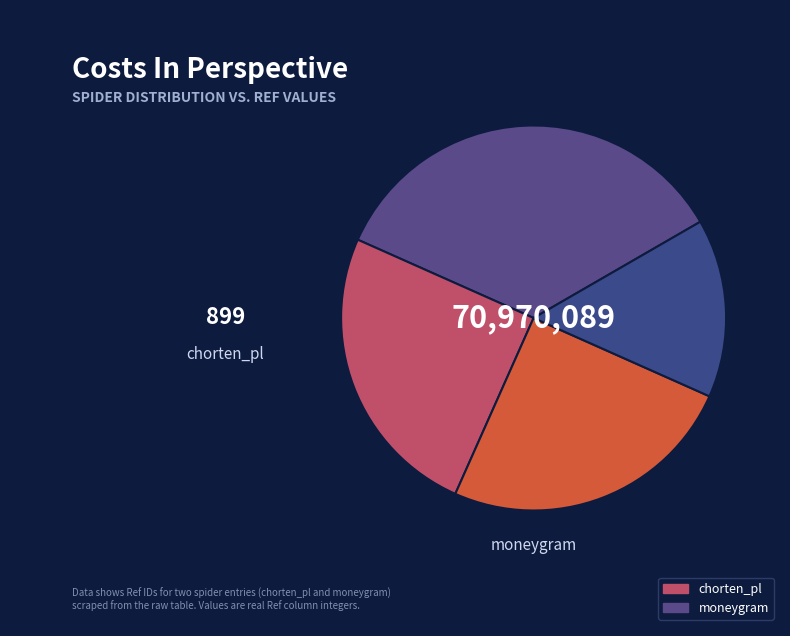

Does moneygram represent more than half of the total?

Yes